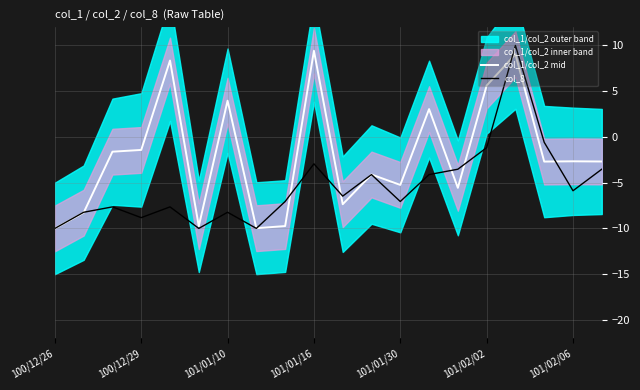

What is the approximate value of col_8 at 101/02/02?

-1.2